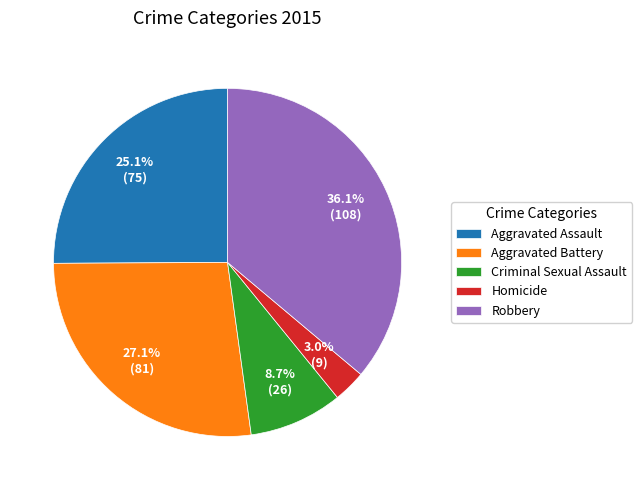

How many slices are in this pie chart?

5